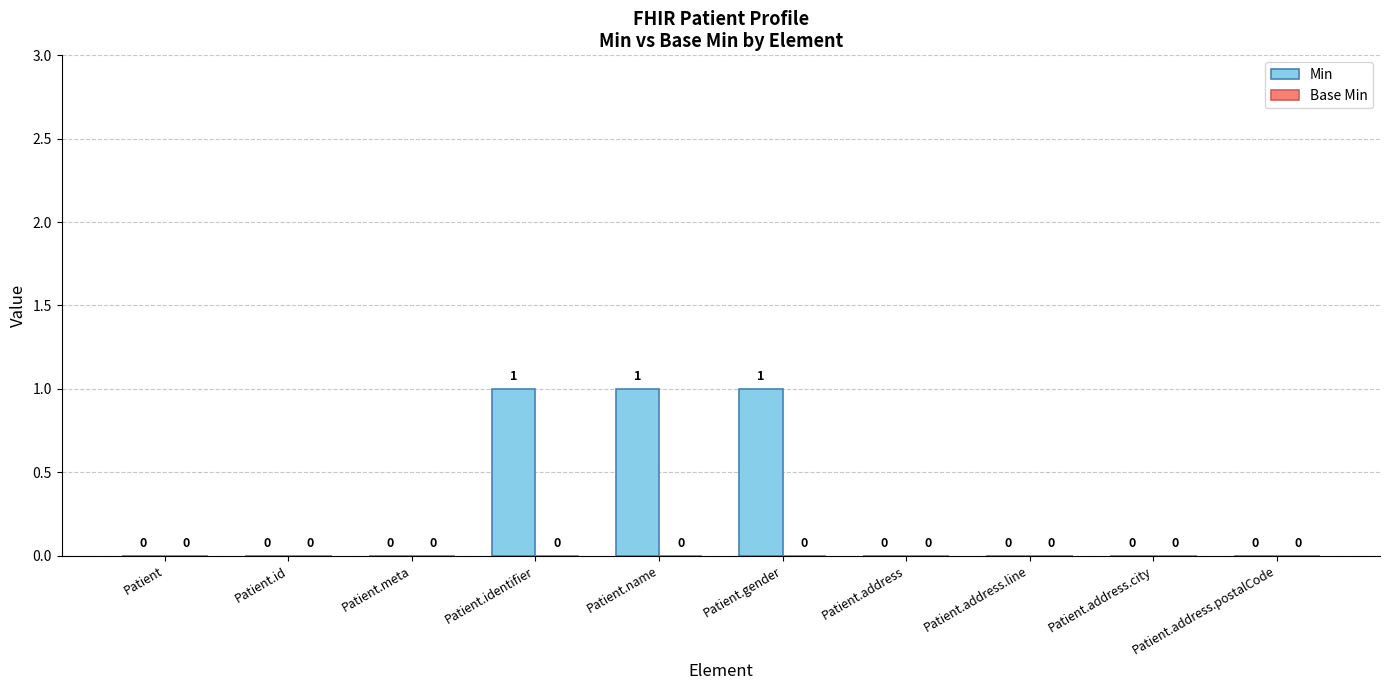

What is the ratio of the value at Patient.identifier to the value at Patient.name?

1.0